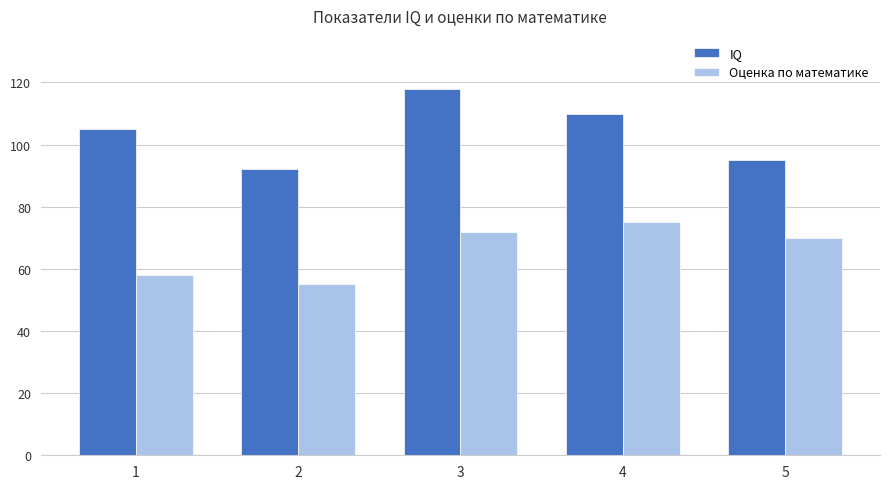

Reading left to right, transcribe all the data shown in this chart.

IQ: 1=105	2=92	3=118	4=110	5=95
Оценка по математике: 1=58	2=55	3=72	4=75	5=70